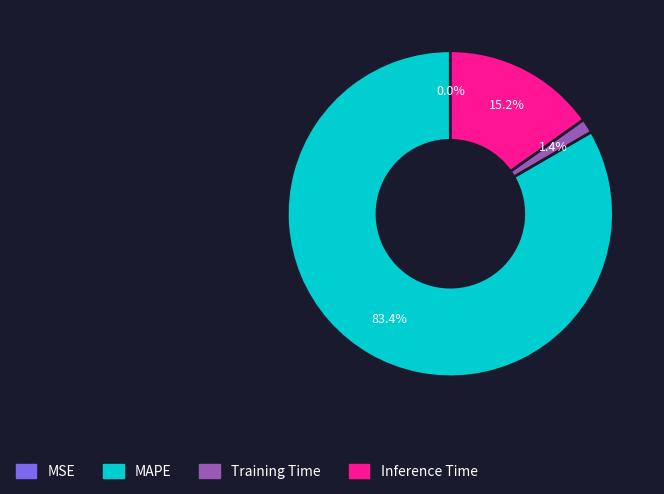

The Inference Time slice represents 10% of the pie. True or false?

False